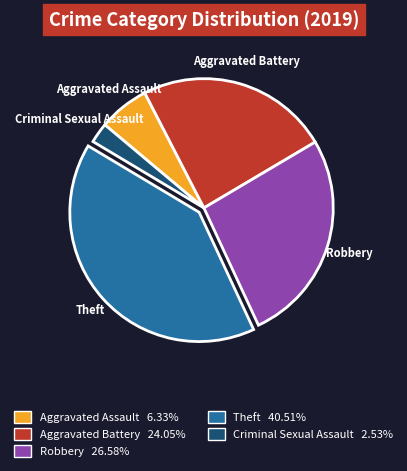

Count the number of slices in the pie.

5